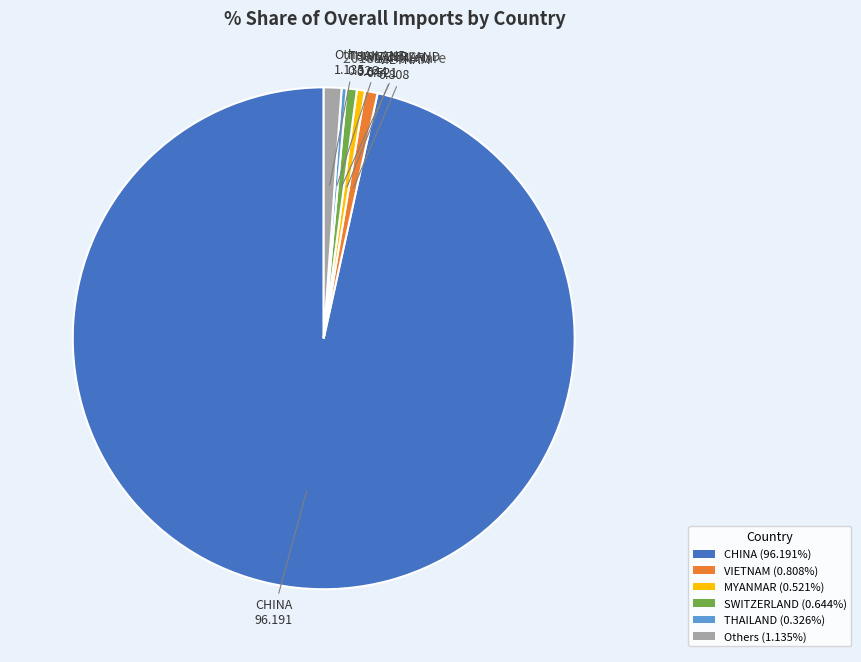

Does VIETNAM (0.808%) represent more than half of the total?

No